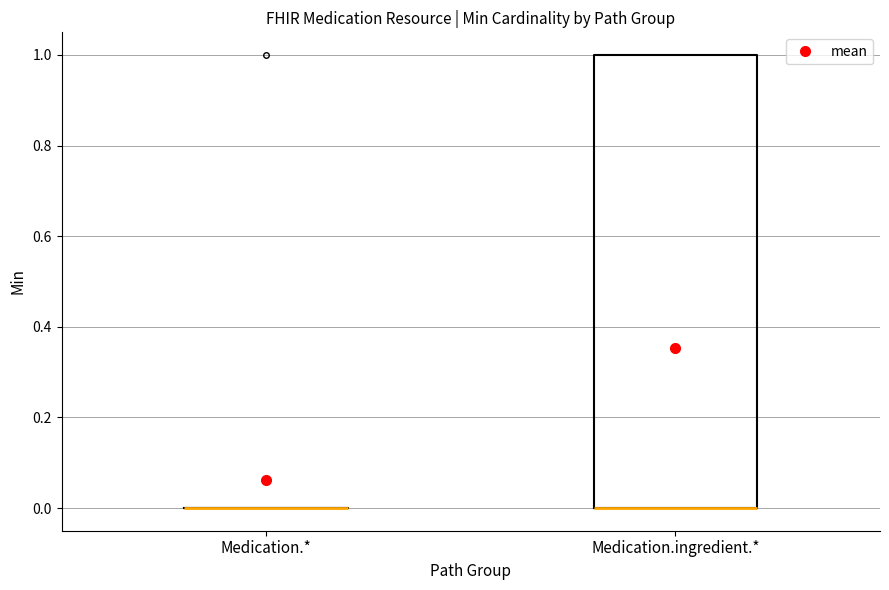

Reading left to right, read every box against the y-axis: the position of its median line, the range the box covers, and the ends of its whiskers. The values are not printed on the chart, so give them approximately, as read against the axis.

Medication.*: box collapsed to a line at 0, whiskers 0 to 0
Medication.ingredient.*: median 0 (drawn on the box's lower edge), box 0 to 1, whiskers 0 to 1